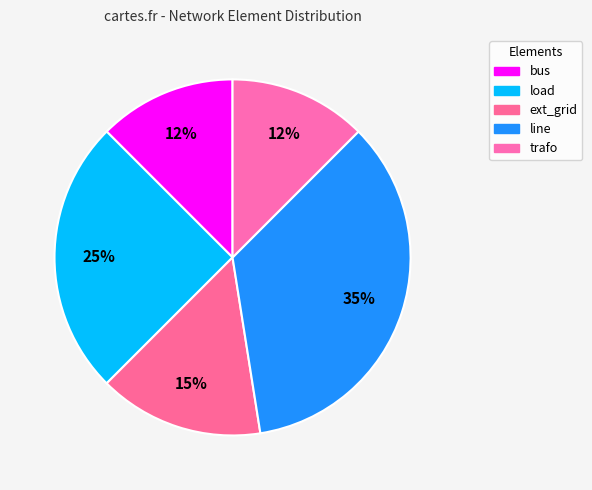

To the nearest percent, what portion does load represent?

25%